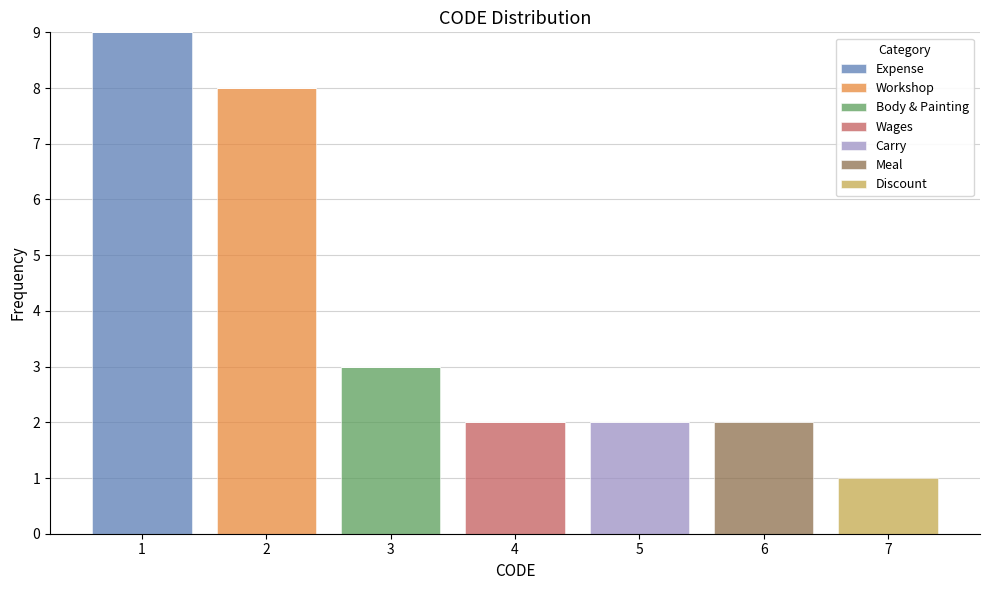

What is the total height of the stacked bar covering 4.5 to 5.5 on the x-axis? The values are not printed on the chart, so give them approximately, as read against the axis.

2